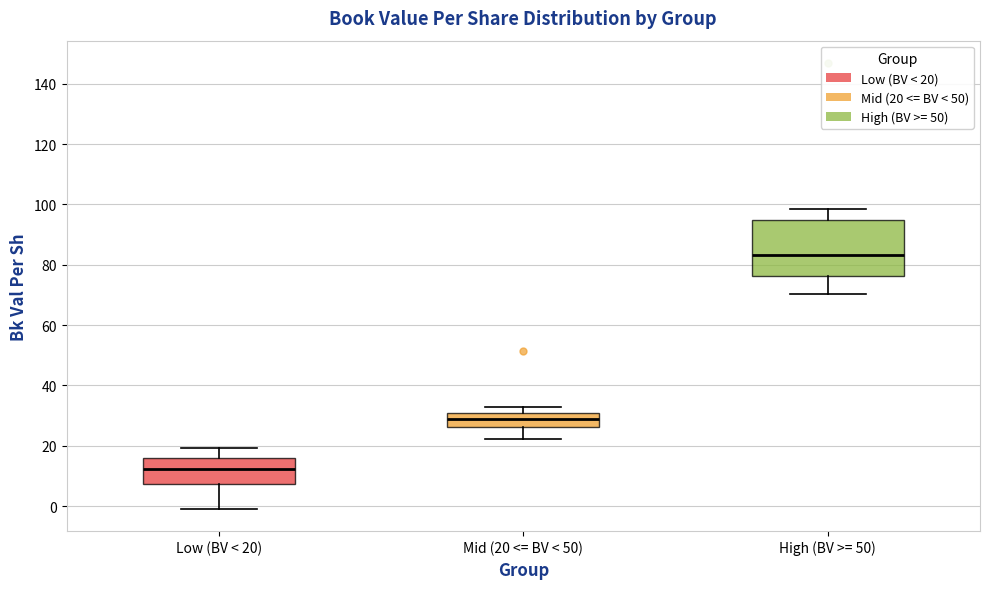

Reading left to right, transcribe this box plot: for each box, give where its median line is, the range the box spans, and where its two whiskers end, as read against the y-axis. The values are not printed on the chart, so give them approximately, as read against the axis.

Low (BV < 20): median 12, box 8 to 16, whiskers 0 to 20
Mid (20 <= BV < 50): median 28, box 26 to 32, whiskers 22 to 32 (just above the box's upper edge)
High (BV >= 50): median 84, box 76 to 94, whiskers 70 to 98